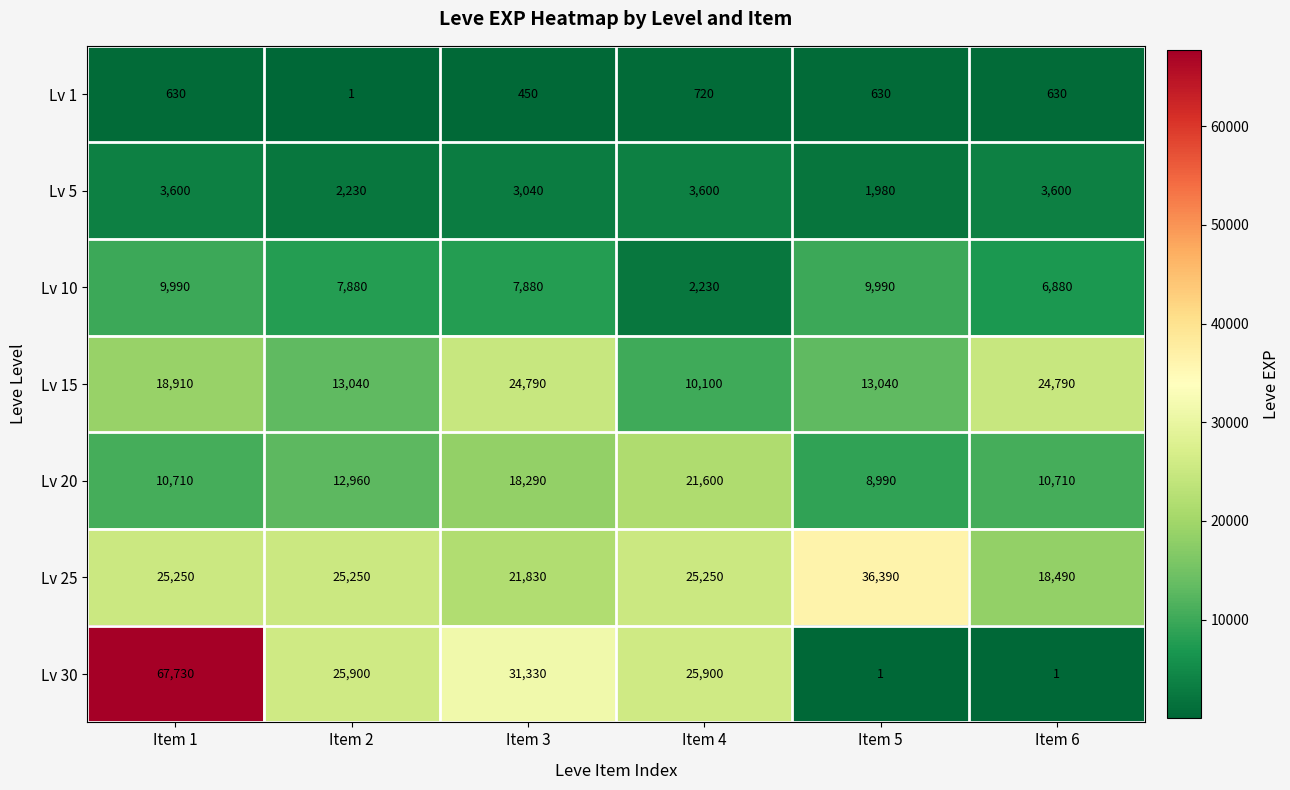

At which category does the chart reach its peak across all series?

Item 1